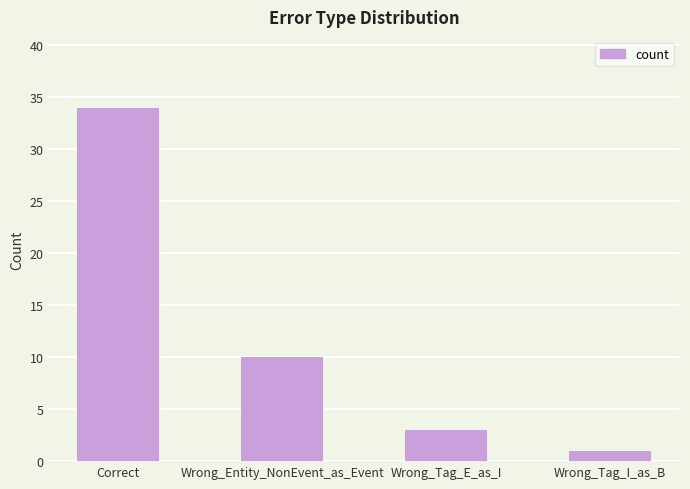

What is the smallest value displayed?

1